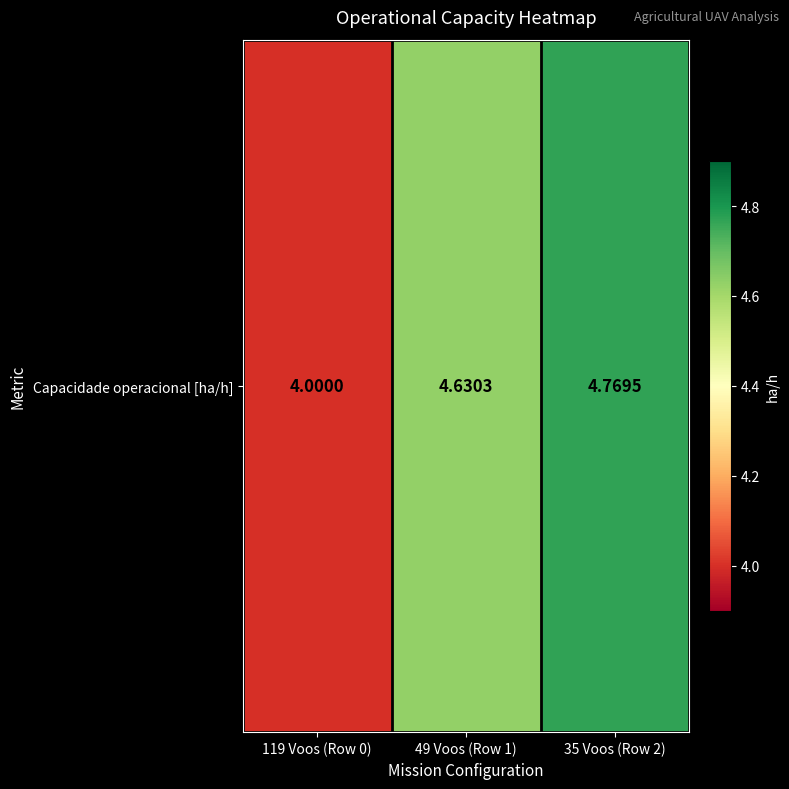

What is the change in value from 119 Voos (Row 0) to 35 Voos (Row 2)?

+0.8